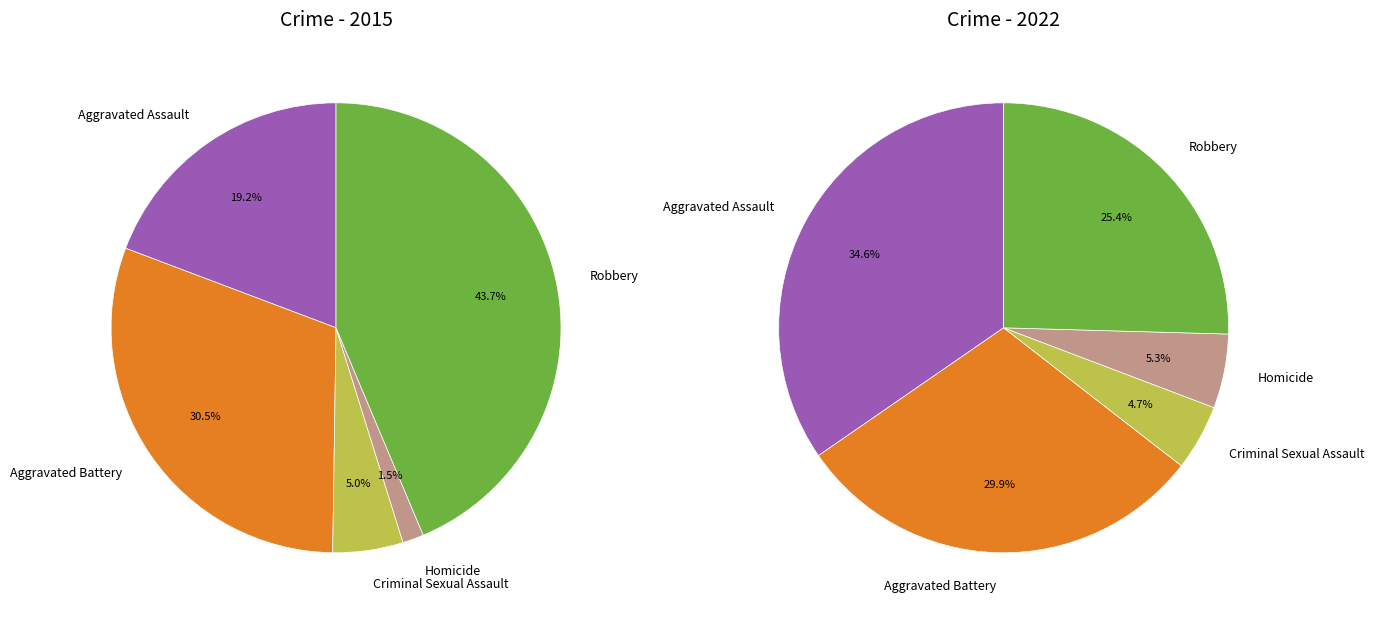

What percentage is NOT represented by Aggravated Battery?

69.5%